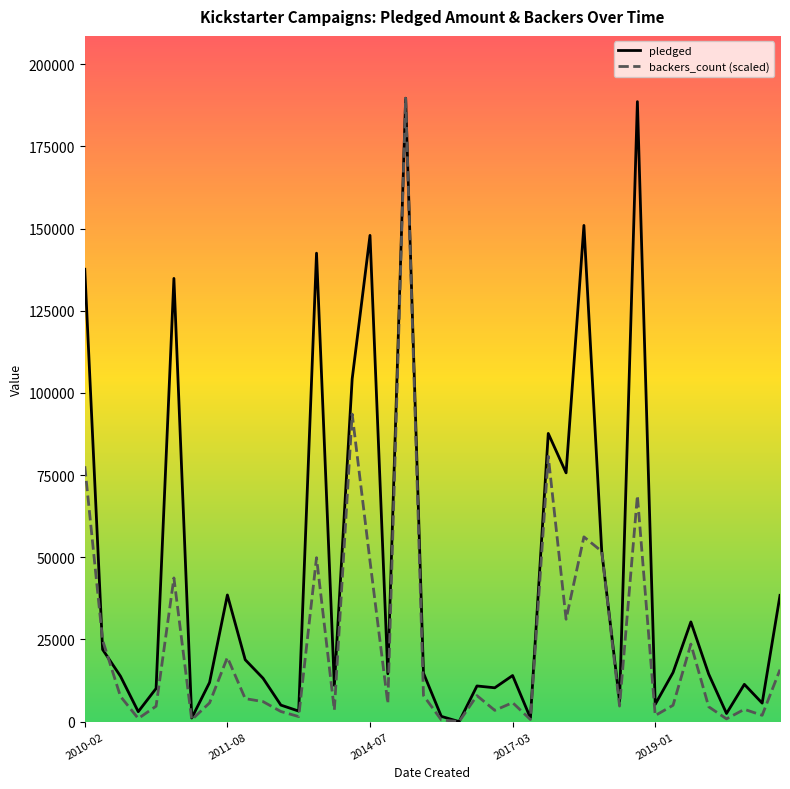

At 23, list the series in order from largest to smallest.

pledged, backers_count (scaled)